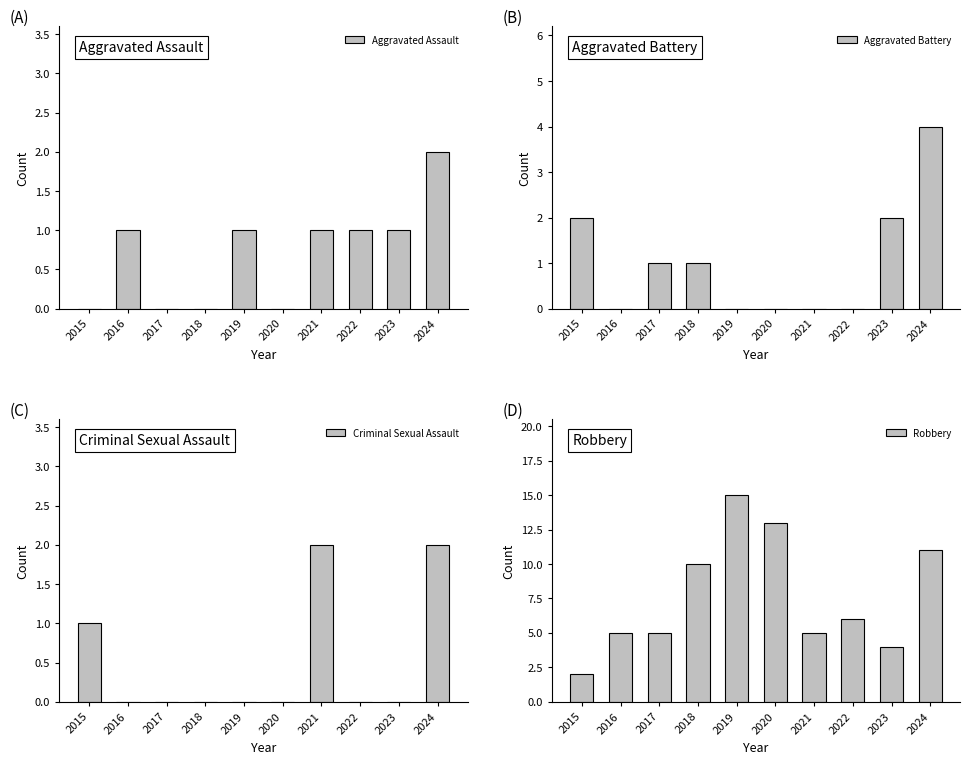

What is the value of the Robbery bar at the 1st from the left?

2